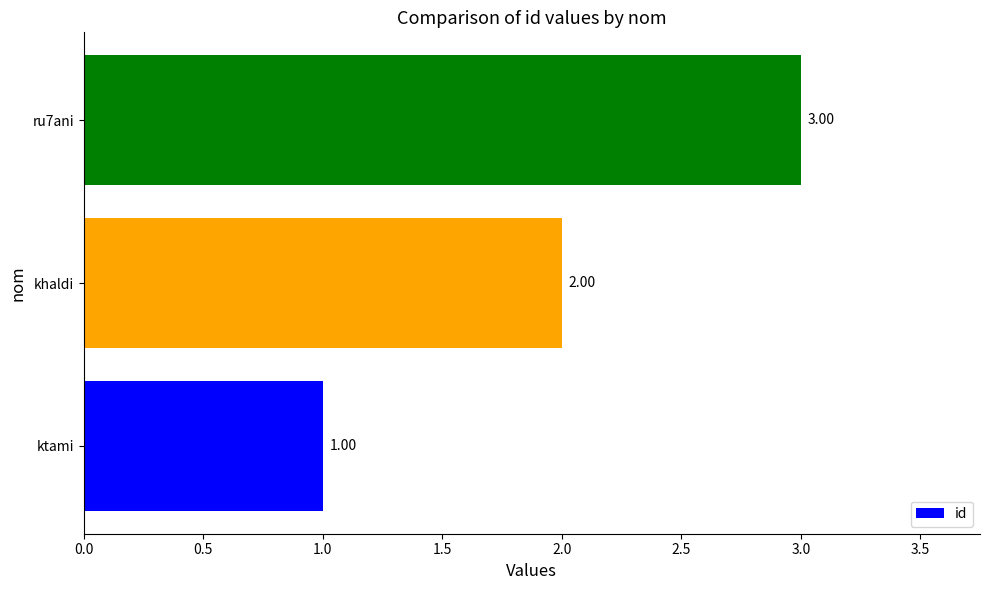

Between ru7ani and khaldi, which is larger?

ru7ani